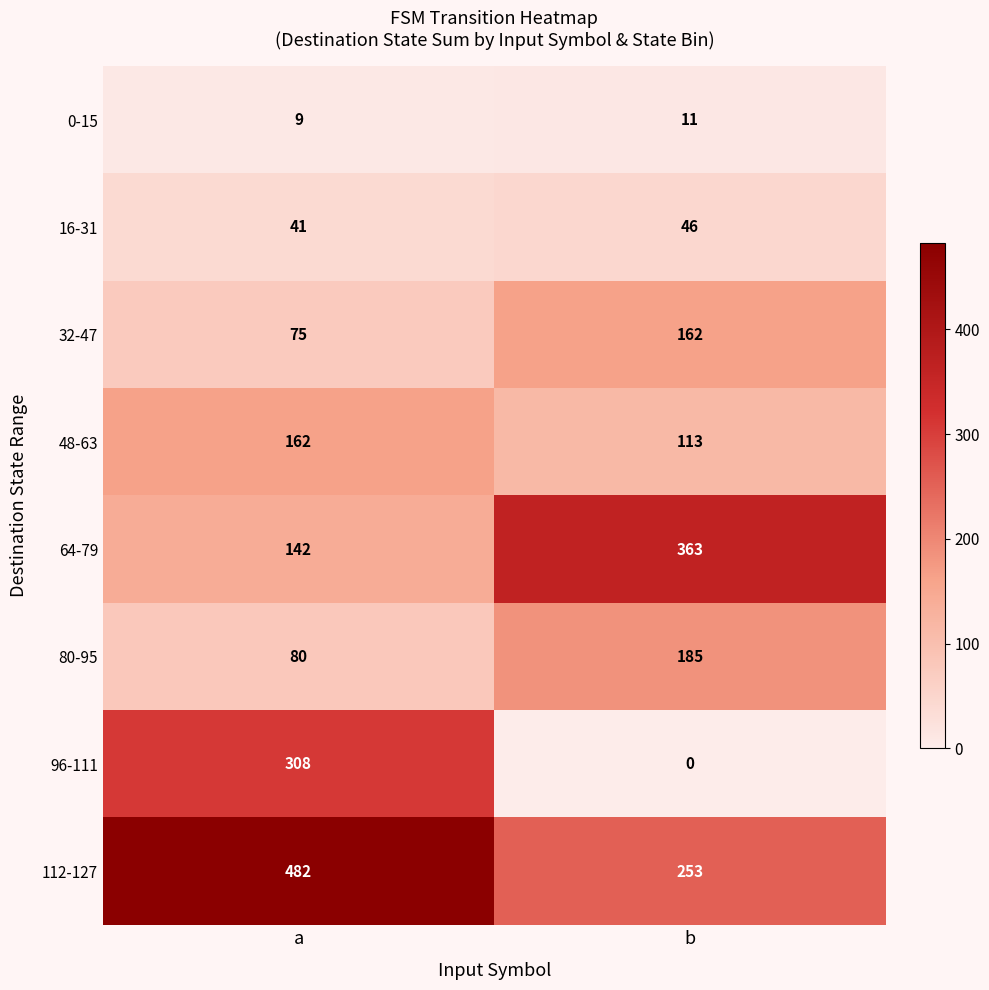

At which label does 48-63 reach its peak?

a